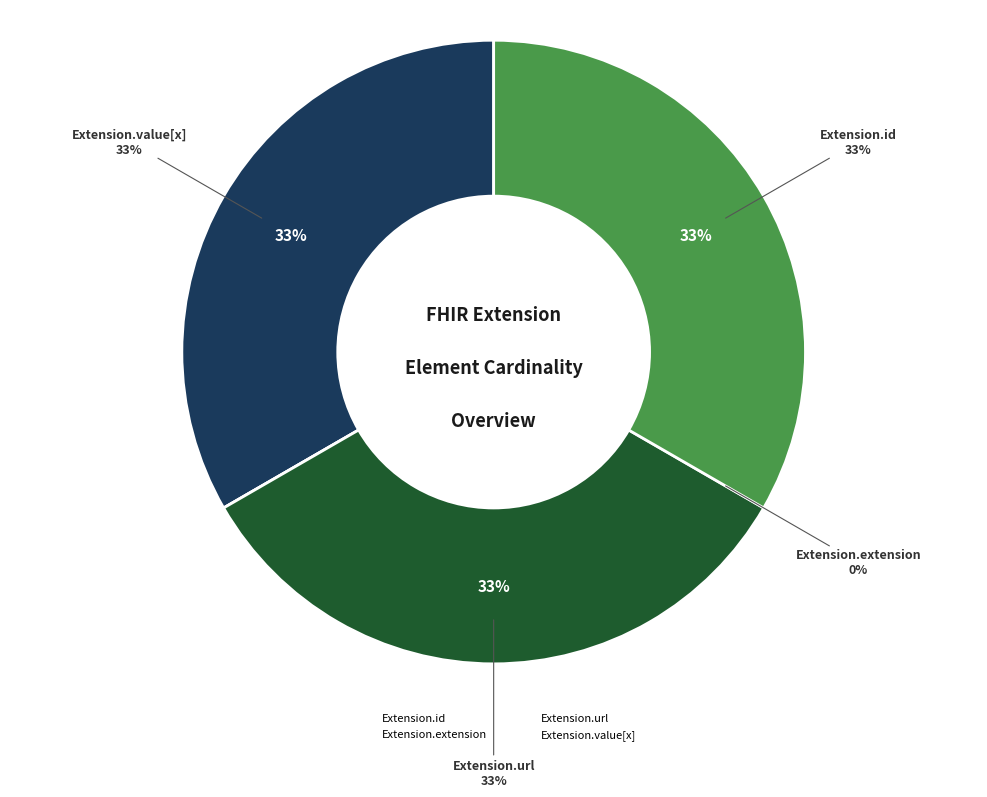

Which slice is the smallest?

Extension.extension